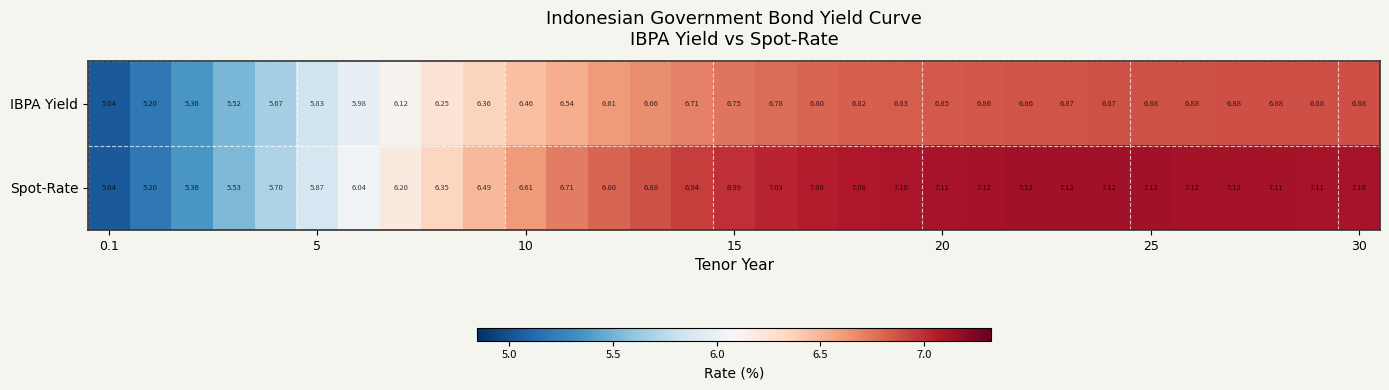

Which series has the largest total across all categories?

Spot-Rate